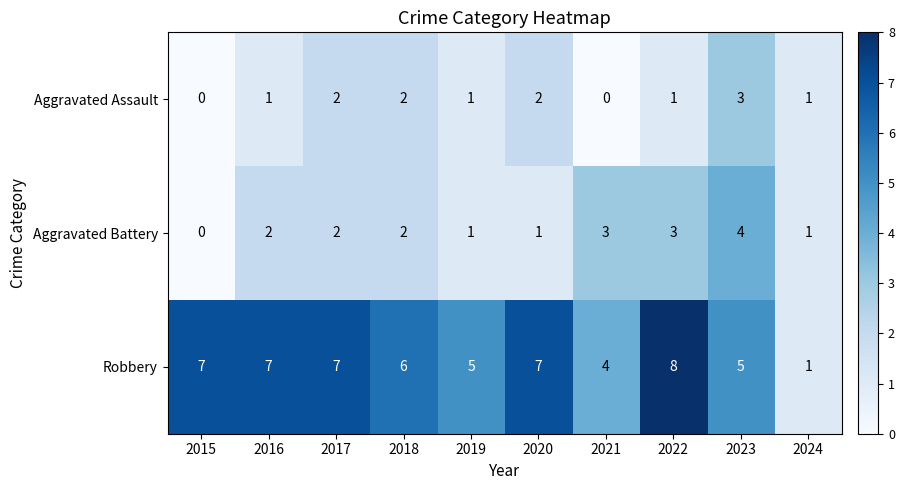

What is the total value across all series at 2024?

3